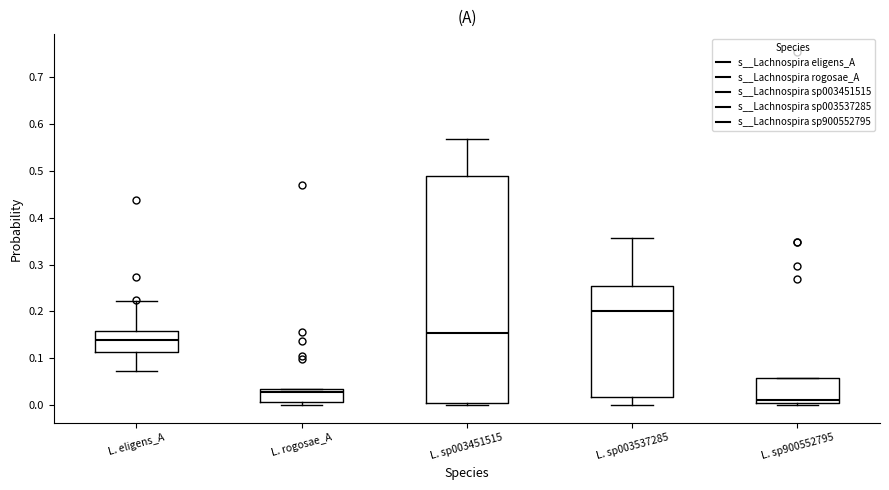

Which box has the lowest median line?

L. sp900552795